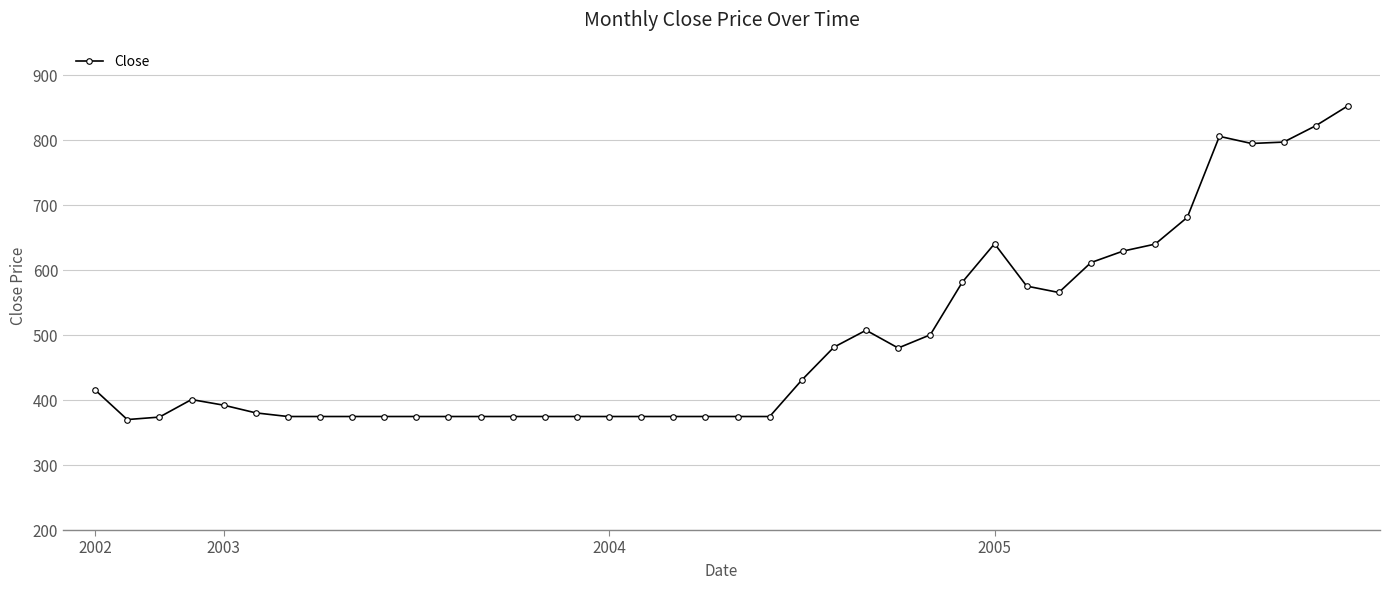

What is the greatest value displayed?

852.8